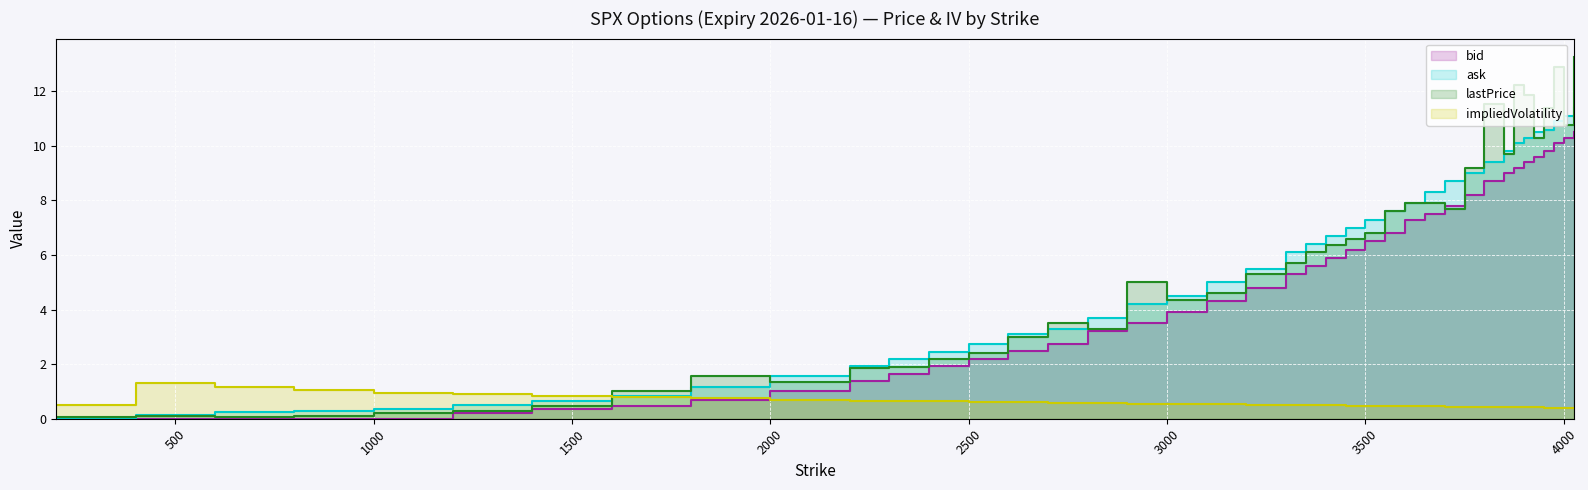

Is the value of impliedVolatility at 2800 greater than the value of ask at 2400?

No